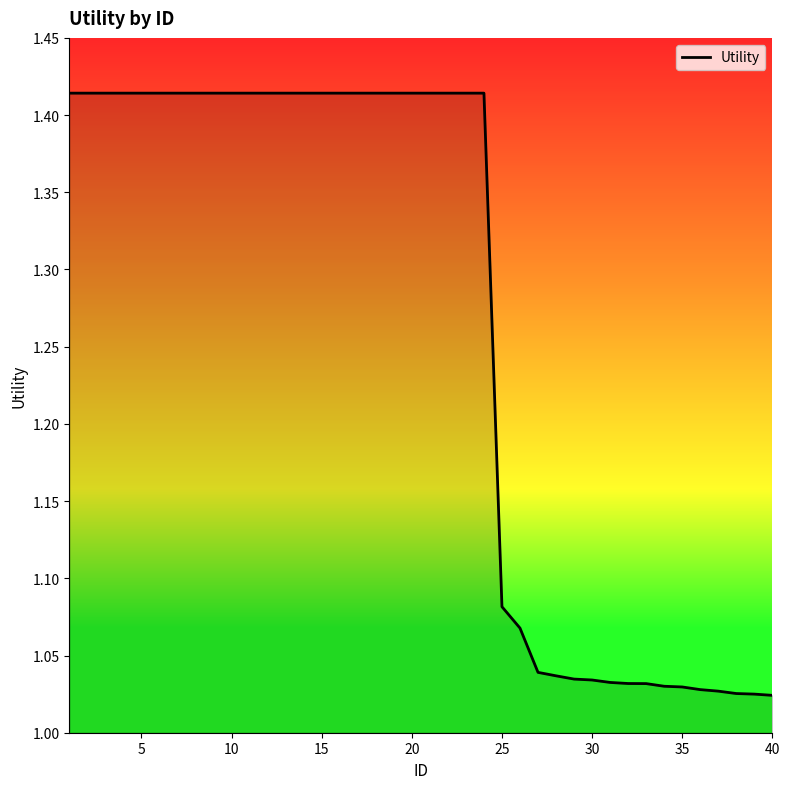

How many lines are shown in the chart?

1